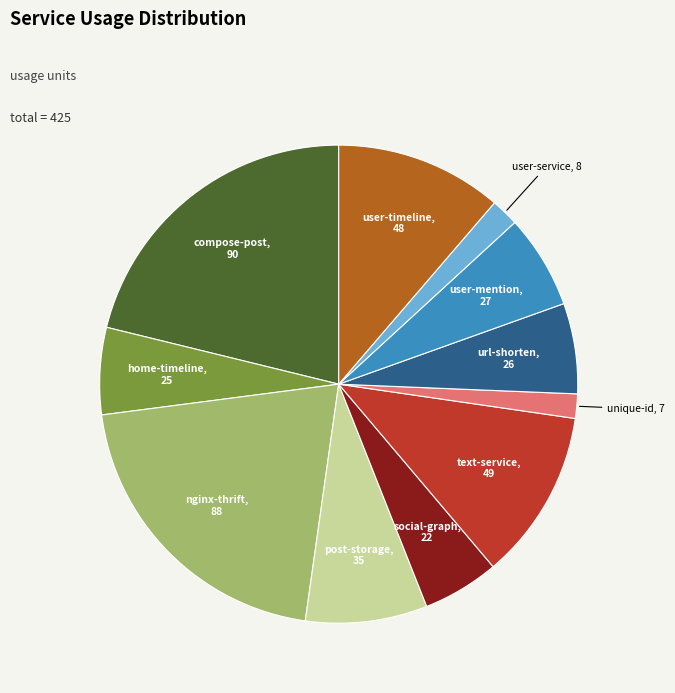

Does any single category account for the majority?

No